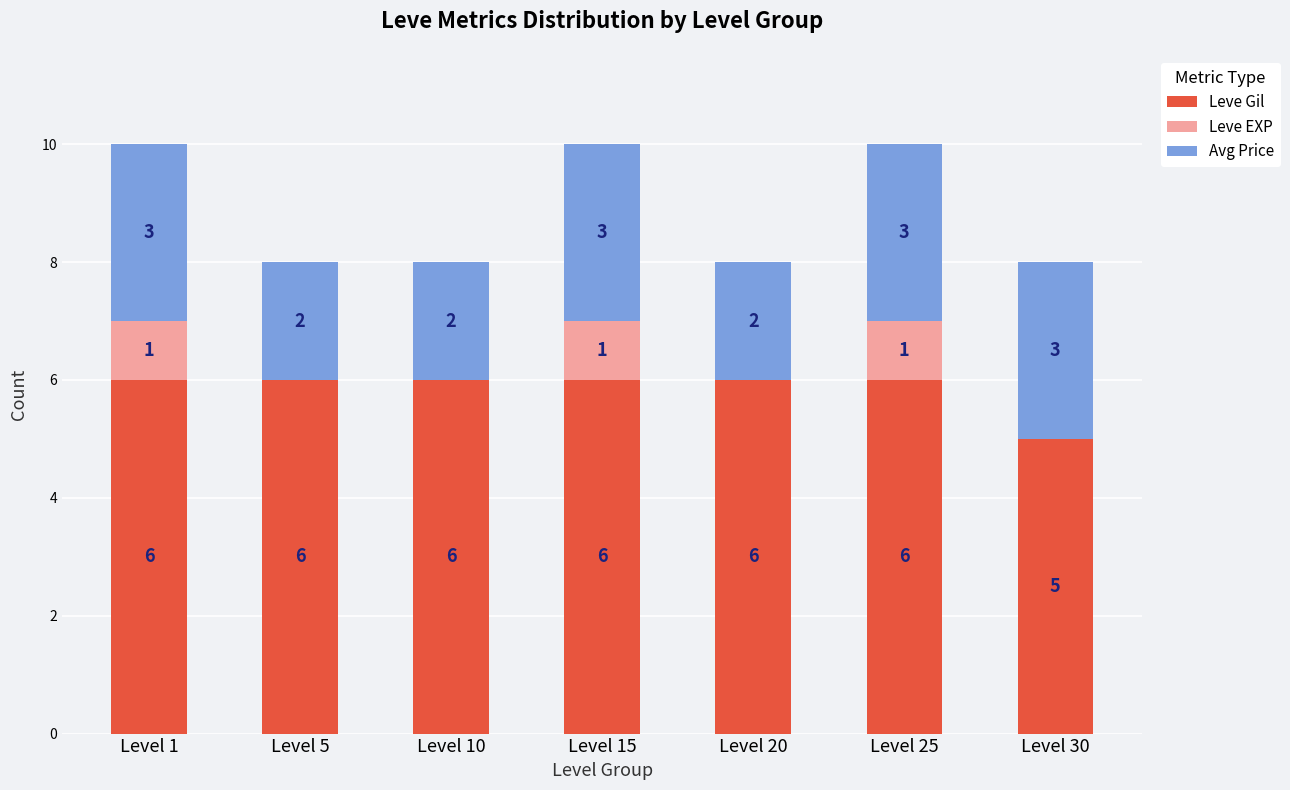

Are the bars horizontal?

No